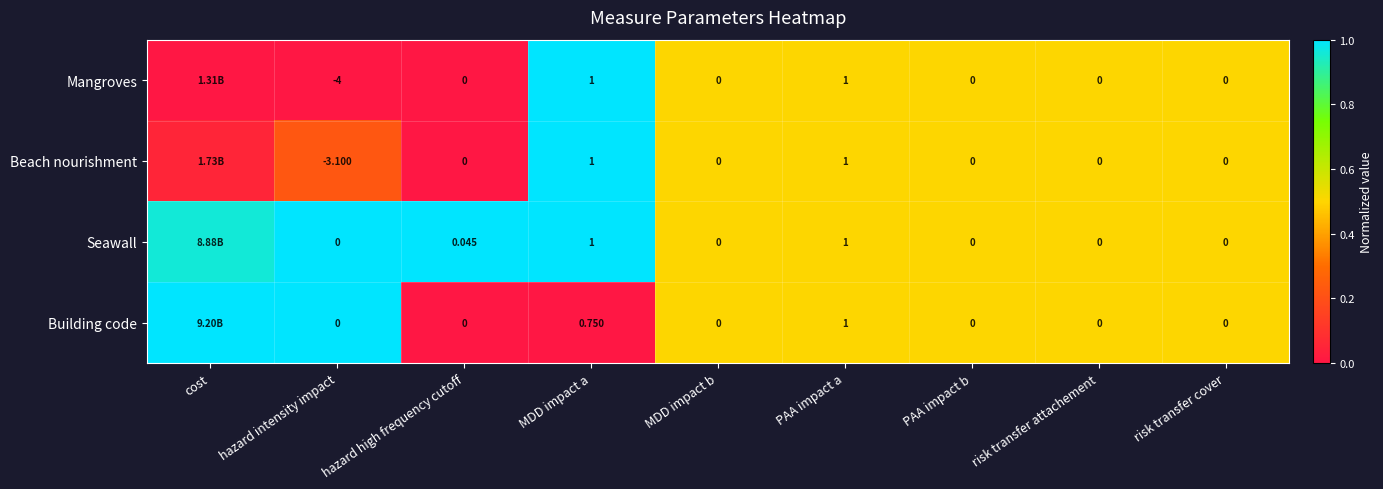

Which label corresponds to the smallest value in the chart?

cost